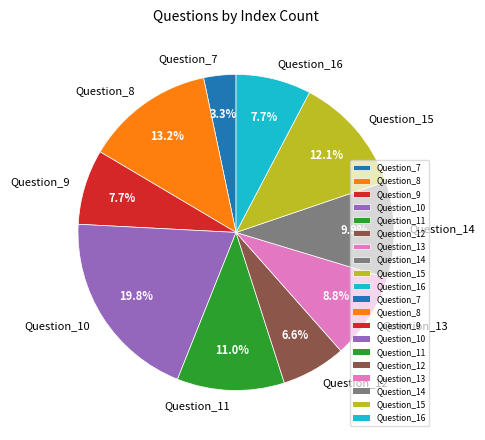

Count the number of slices in the pie.

10